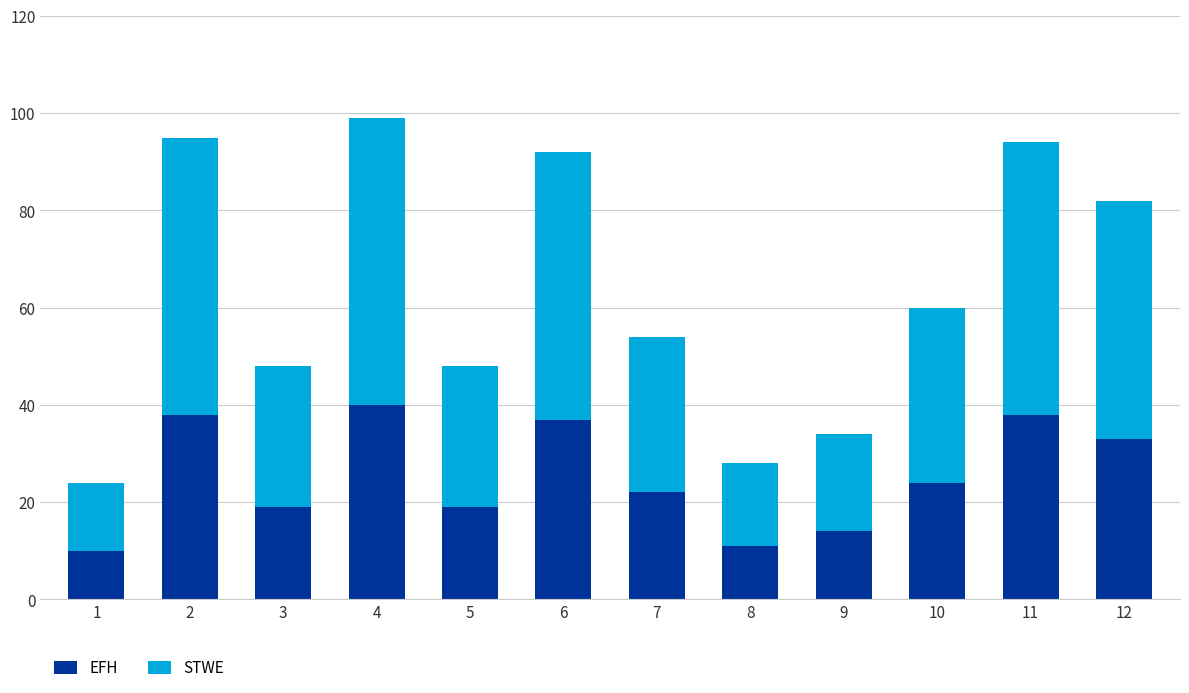

Is it true that EFH equals 11 at 8?

True